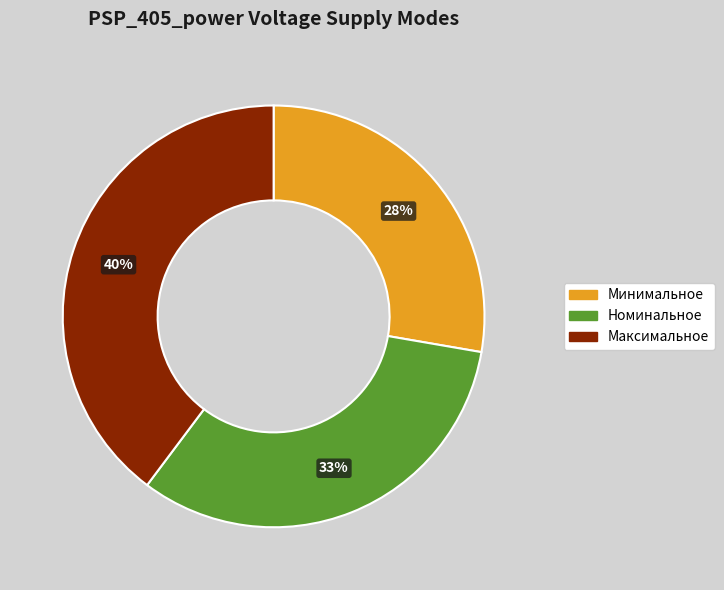

Combined, do Минимальное and Максимальное account for over 50%?

Yes